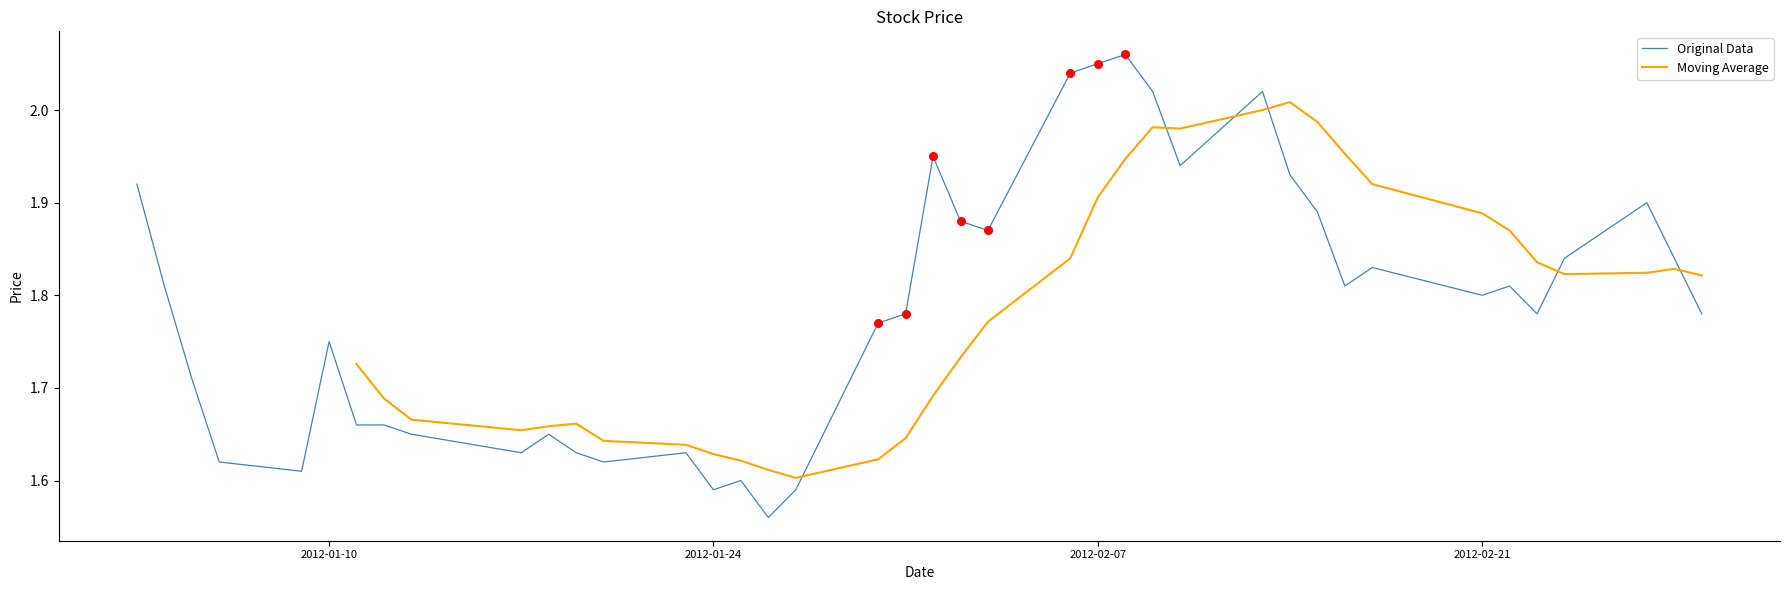

At how many categories does at least one series exceed 2?

6